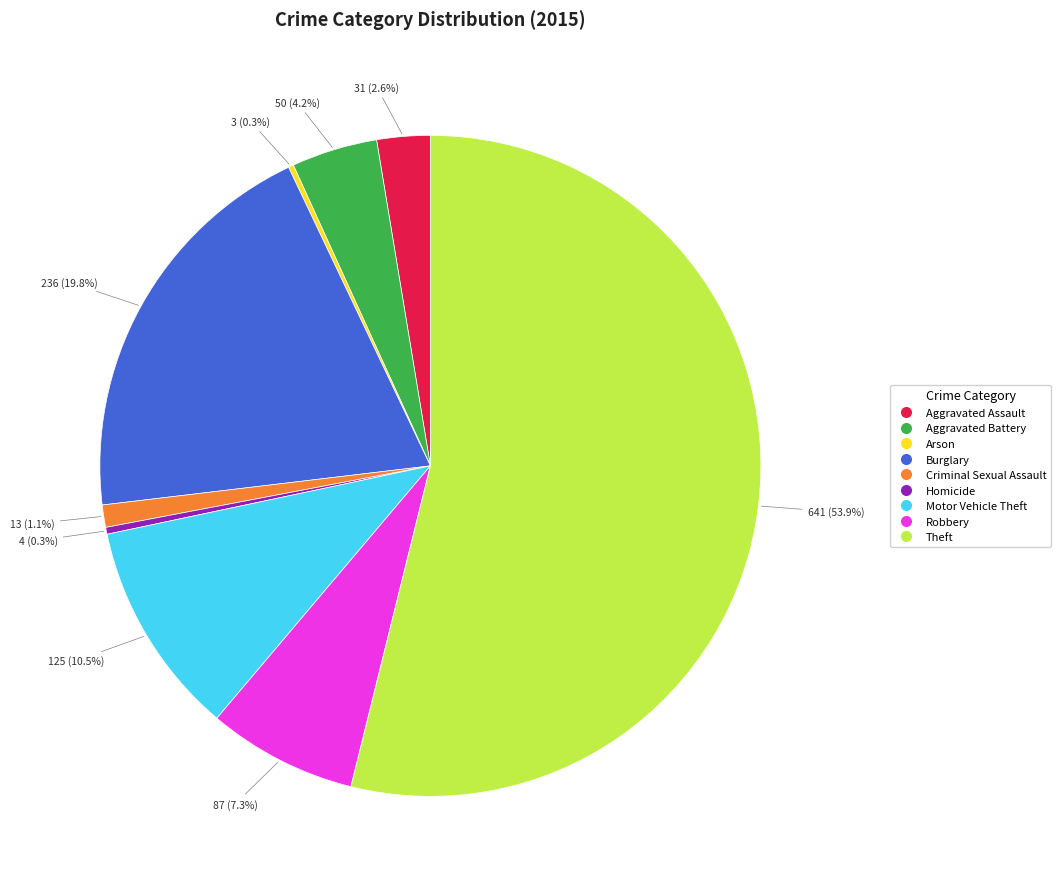

What is the ratio of the value at Aggravated Battery to the value at Criminal Sexual Assault?

3.8